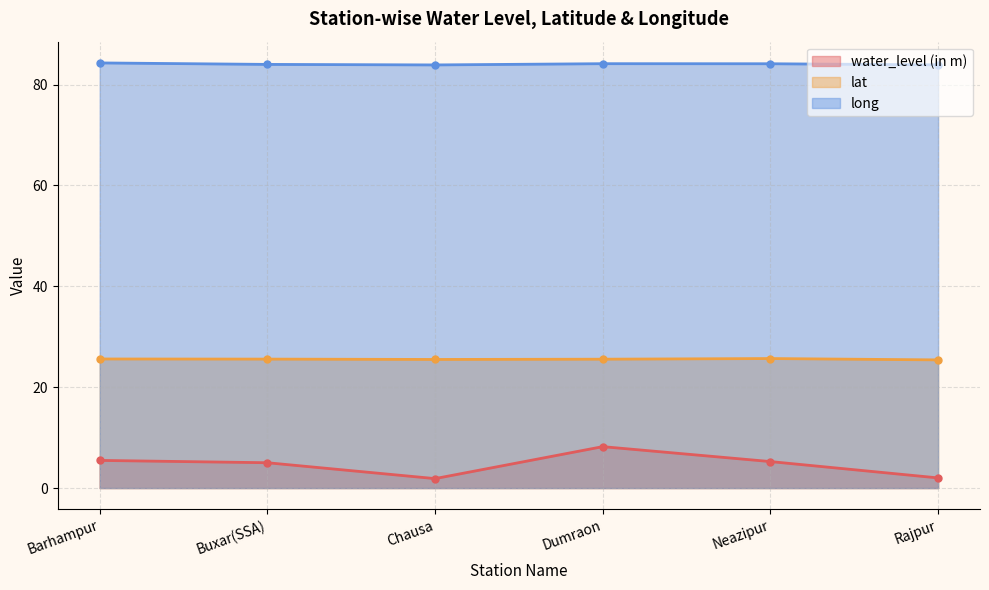

At which category does long reach its first local peak?

Dumraon